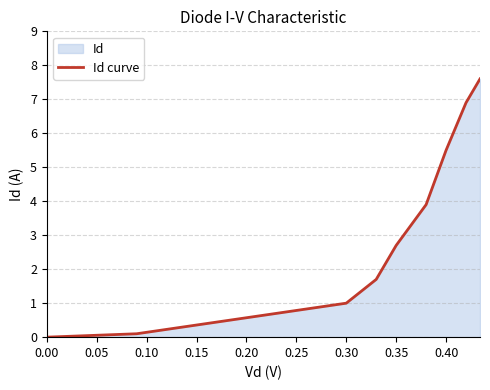

What is the difference between the maximum and minimum values?

7.6